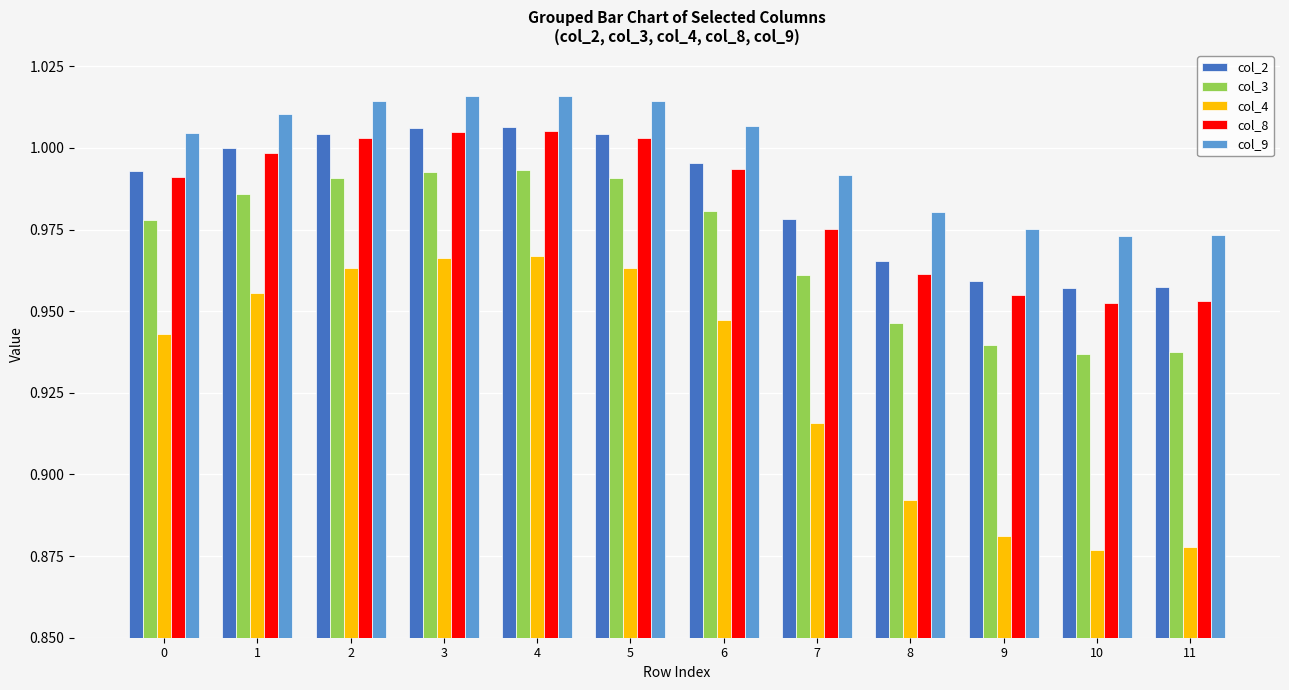

Which series has the largest range (max minus min)?

col_4